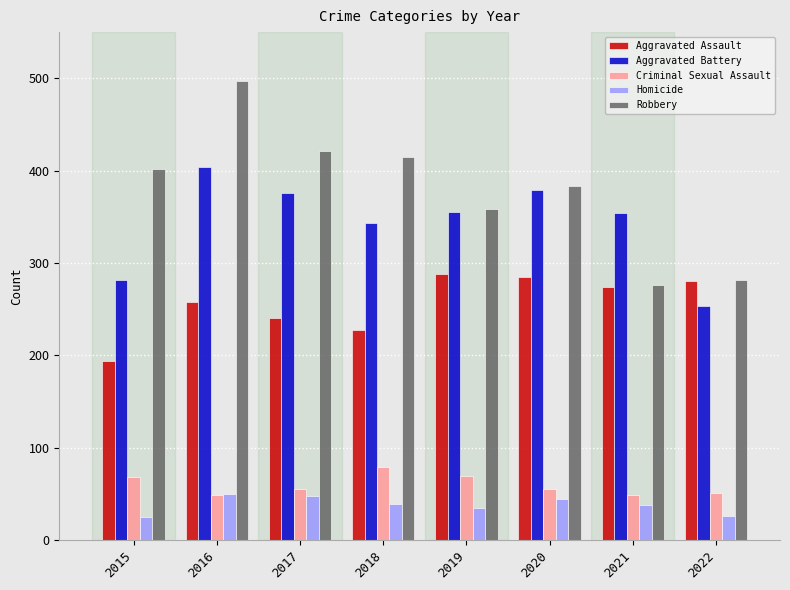

List the series in order of their peak value, highest first.

Robbery, Aggravated Battery, Aggravated Assault, Criminal Sexual Assault, Homicide